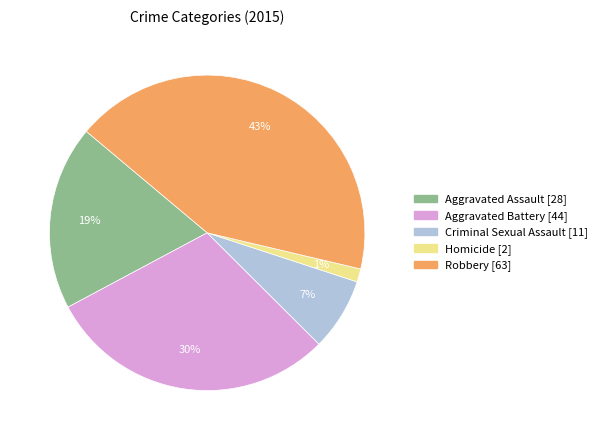

To the nearest percent, what is the combined percentage of Homicide and Robbery?

44%